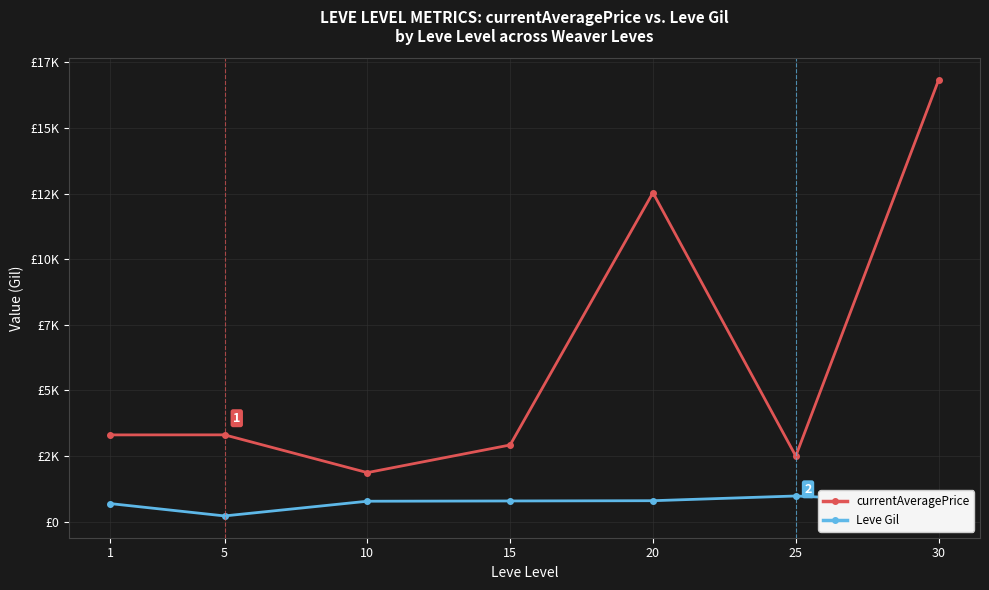

What is the maximum value for currentAveragePrice?

16825